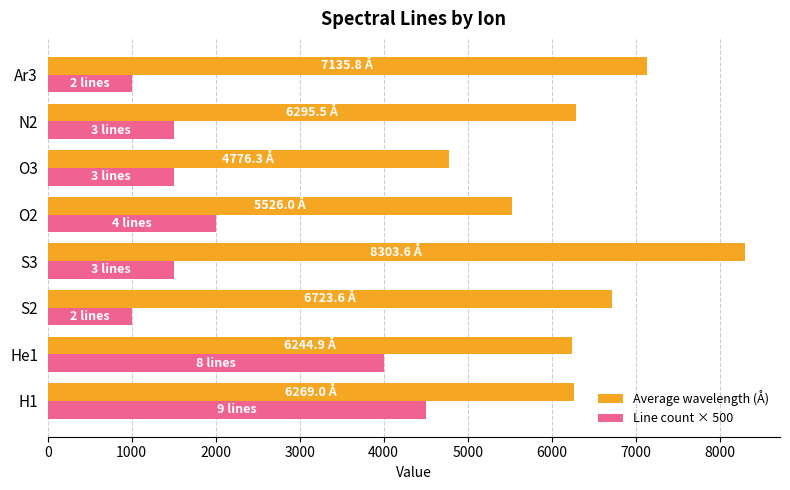

Between He1 and S2, which series saw the biggest shift?

Line count × 500